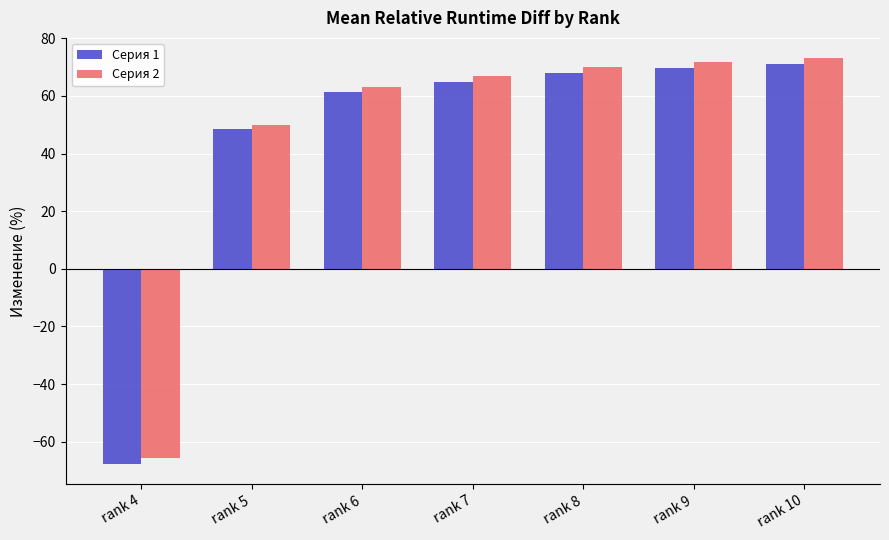

How many positive values does the Серия 2 series have?

6